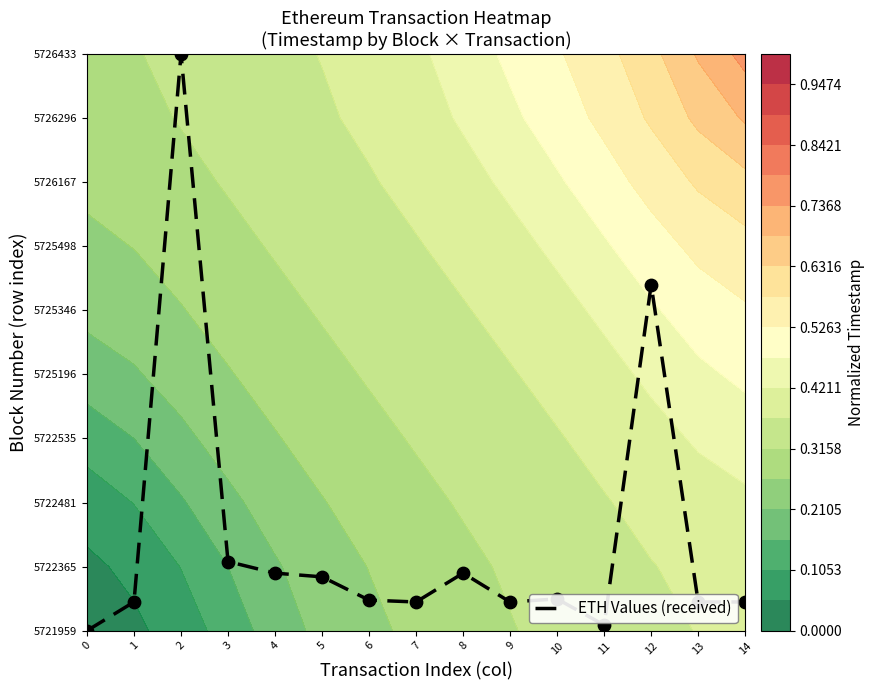

The chart shows a value of 6.2 at 2. True or false?

False